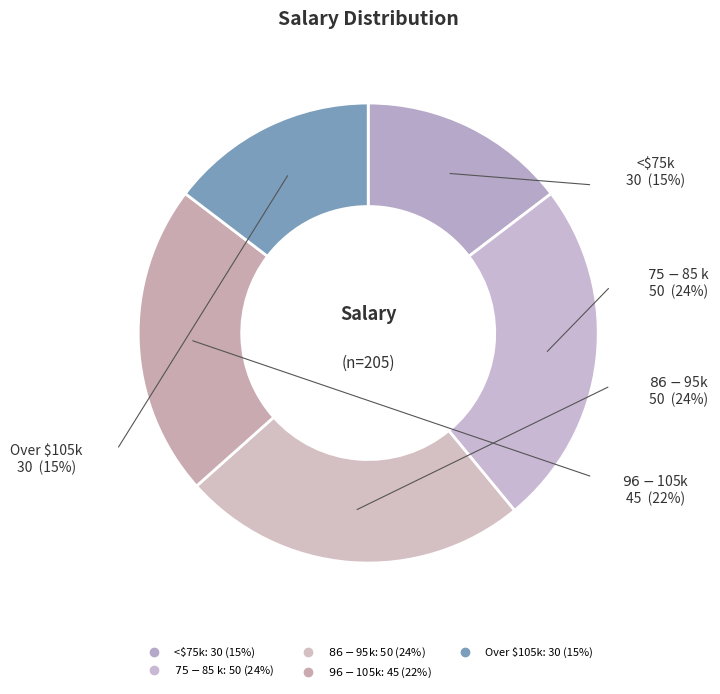

To the nearest percent, what percentage of the pie is $75-$85 k?

24%